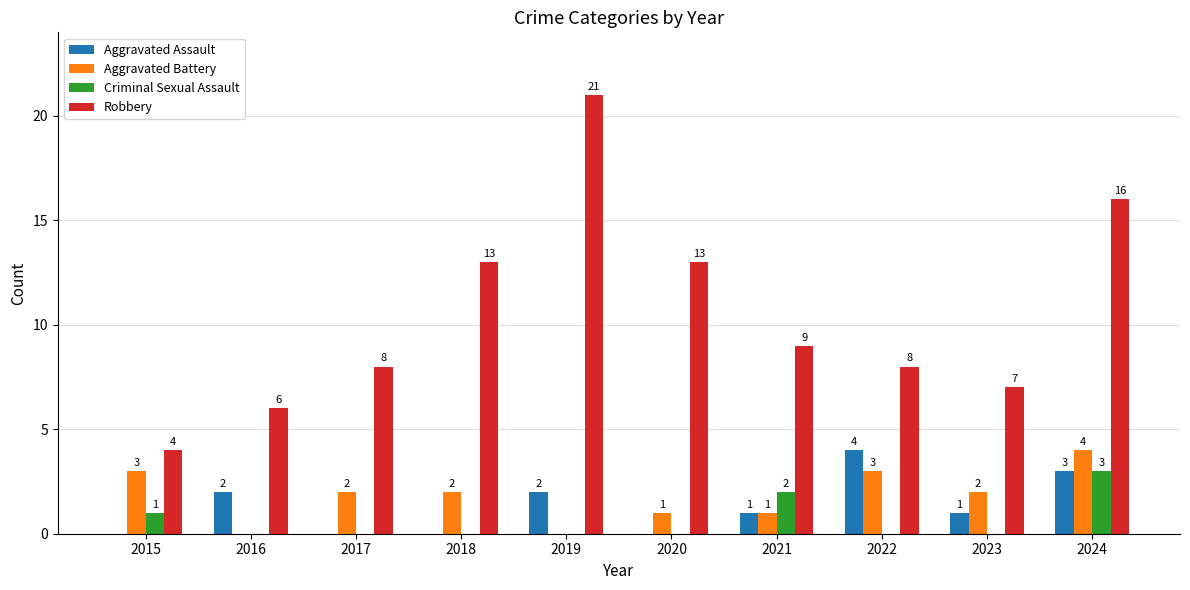

What are all the series names shown in the legend?

Aggravated Assault, Aggravated Battery, Criminal Sexual Assault, Robbery